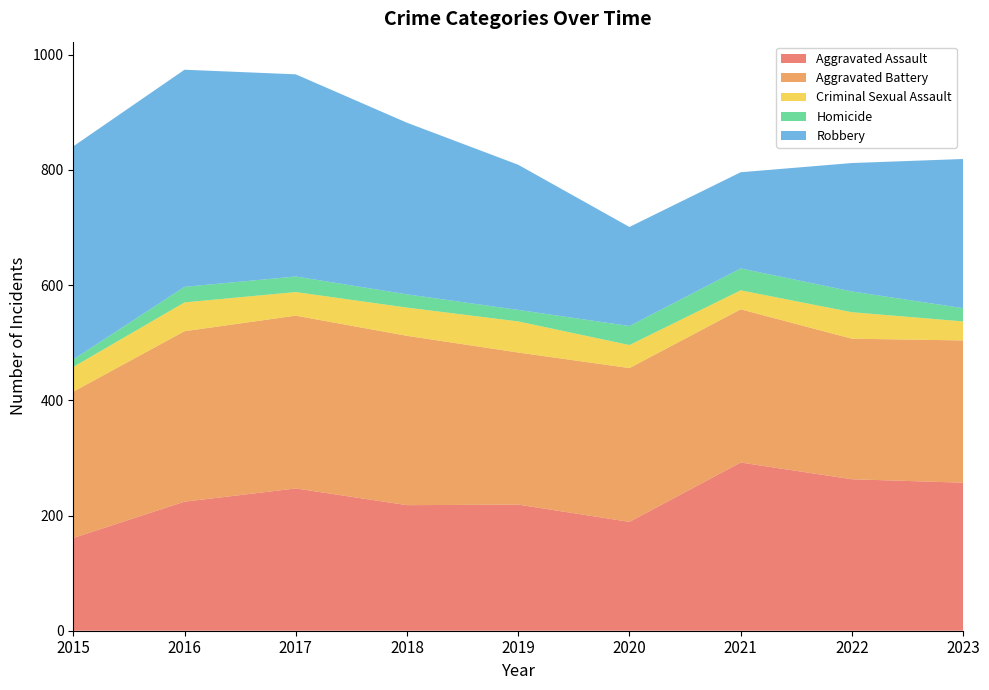

Reading left to right, list all the values displayed in this chart.

Aggravated Assault: 2015=161	2016=224	2017=247	2018=218	2019=219	2020=189	2021=292	2022=263	2023=257
Aggravated Battery: 2015=254	2016=296	2017=300	2018=294	2019=264	2020=267	2021=266	2022=244	2023=247
Criminal Sexual Assault: 2015=43	2016=50	2017=41	2018=49	2019=54	2020=40	2021=33	2022=46	2023=33
Homicide: 2015=13	2016=27	2017=27	2018=23	2019=20	2020=33	2021=38	2022=36	2023=23
Robbery: 2015=370	2016=377	2017=351	2018=298	2019=252	2020=172	2021=167	2022=223	2023=259